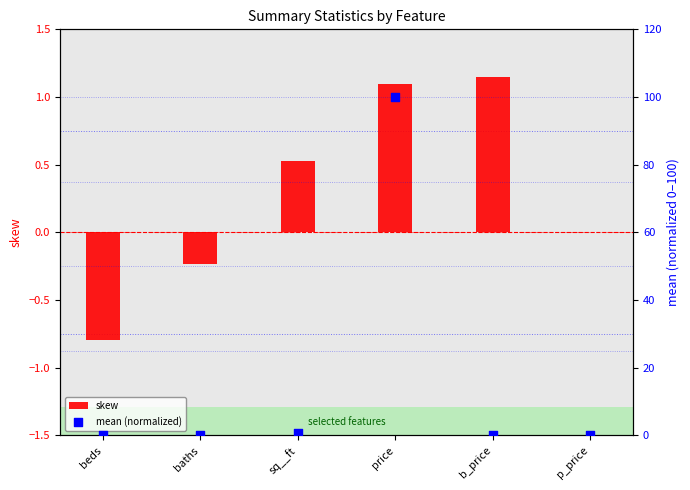

Which series reaches the maximum Y coordinate?

mean (normalized)